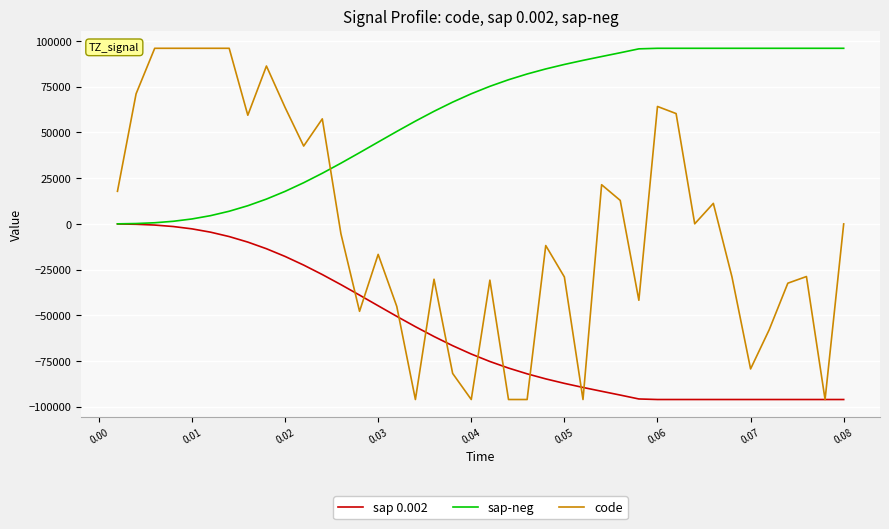

How many distinct data groups are displayed?

3